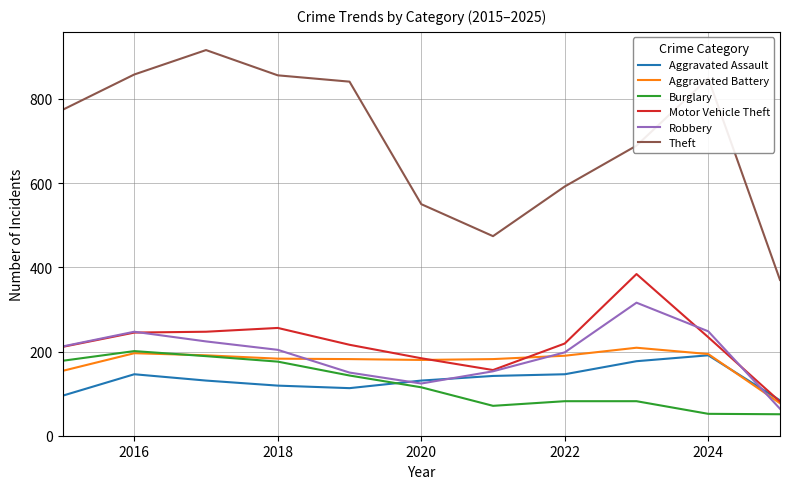

How many lines are shown in the chart?

6